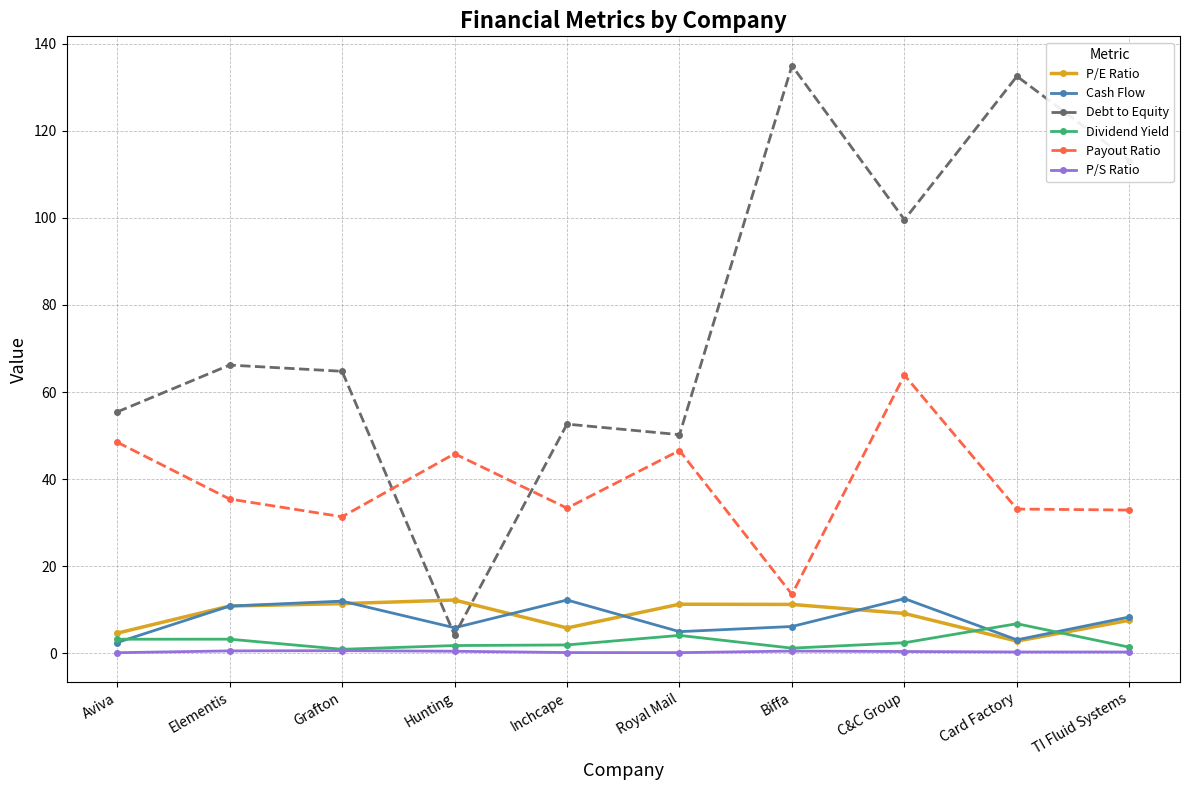

Which series has the largest range (max minus min)?

Debt to Equity